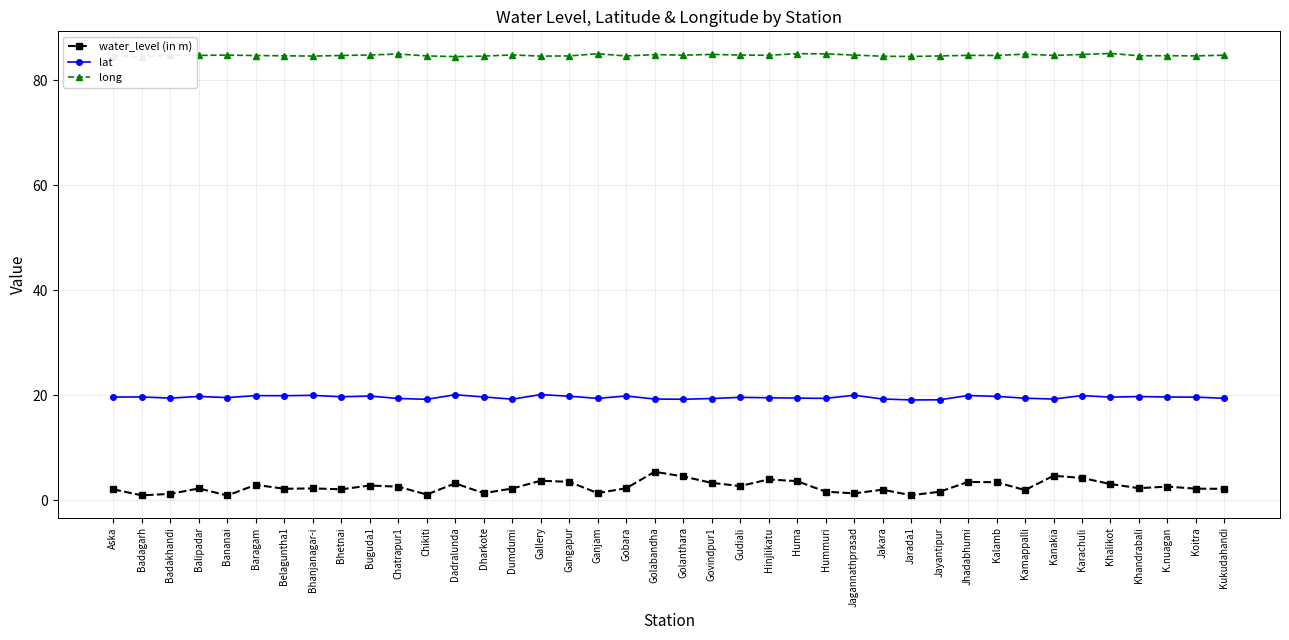

What is the label of the 27th point from the left?

Jagannathprasad